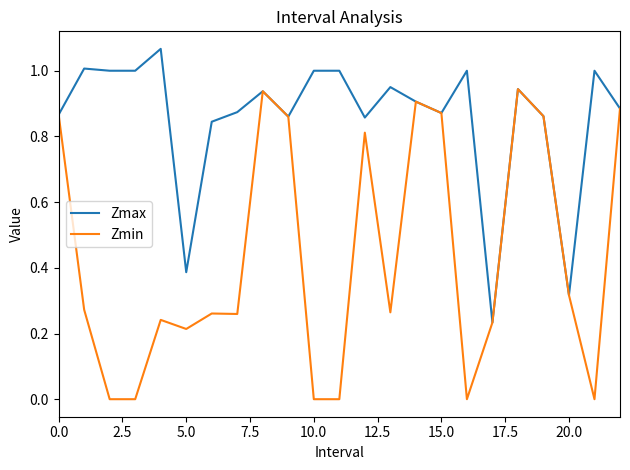

Which series has the largest total across all categories?

Zmax